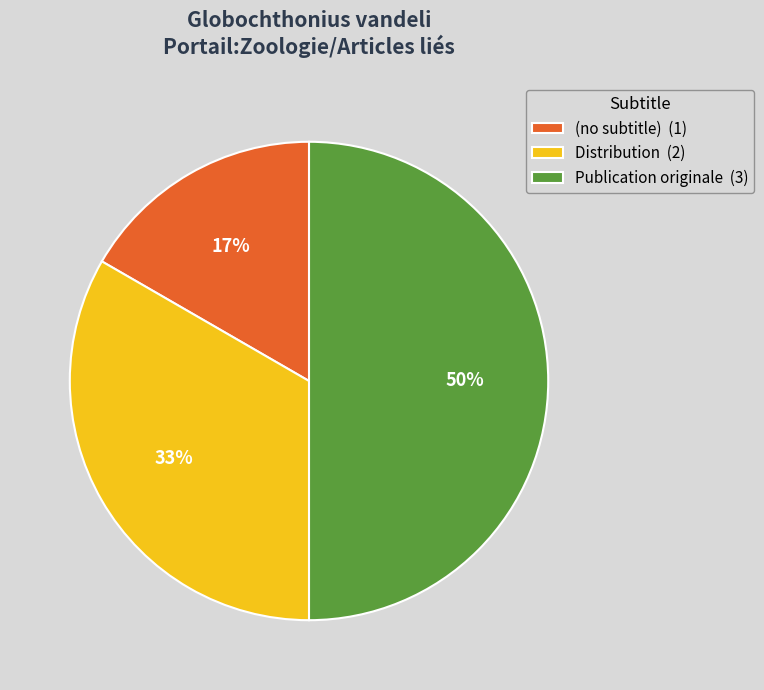

Do Publication originale and Distribution together represent more than half of the pie?

Yes